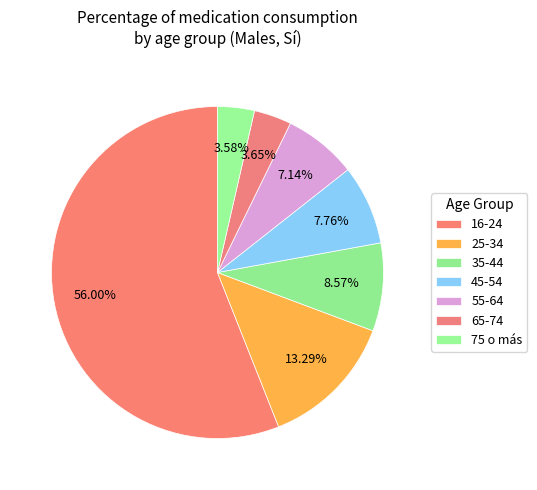

Do 45-54 and 25-34 together represent more than half of the pie?

No